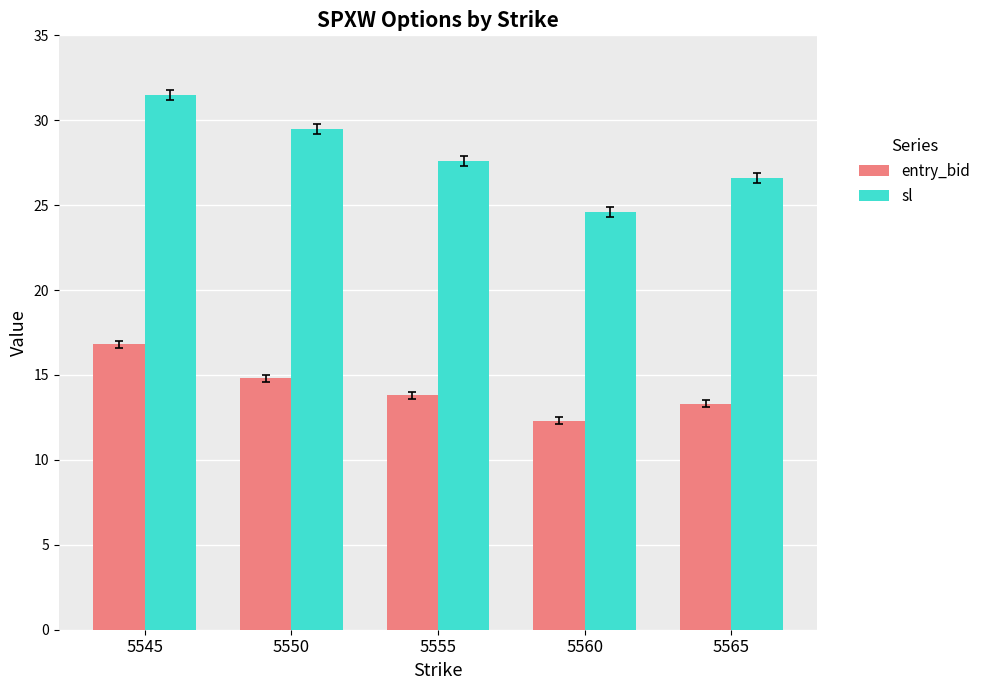

Which series has the largest total across all categories?

sl